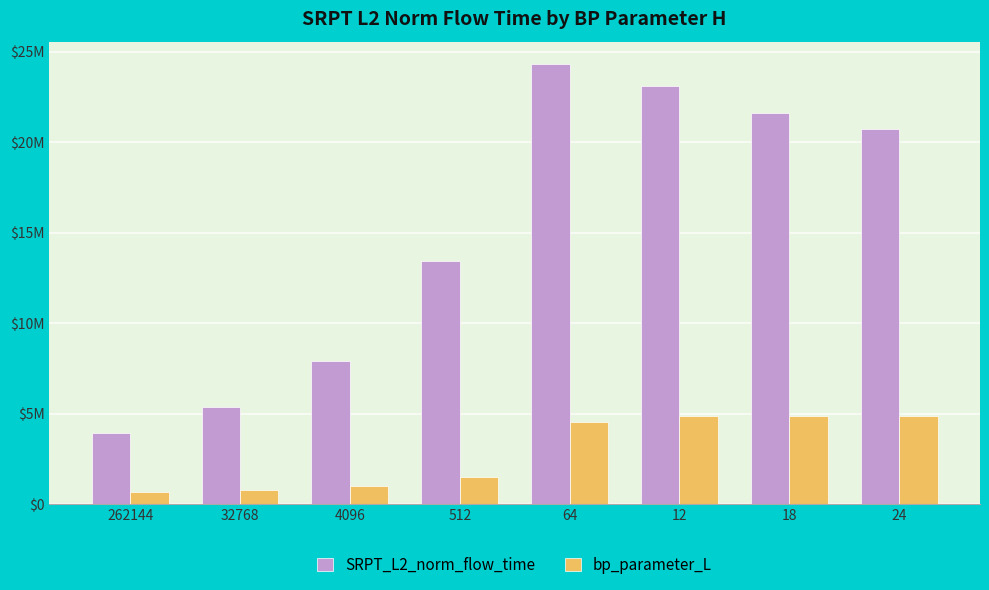

What is the value of the SRPT_L2_norm_flow_time bar at the 1st from the left?

3927319.4